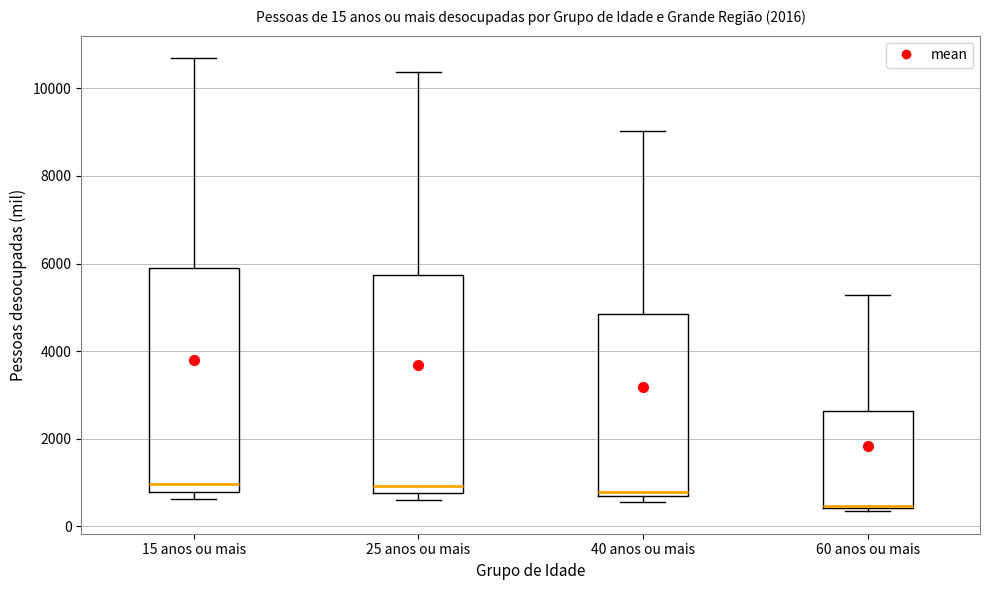

Which box has the lowest median line?

60 anos ou mais